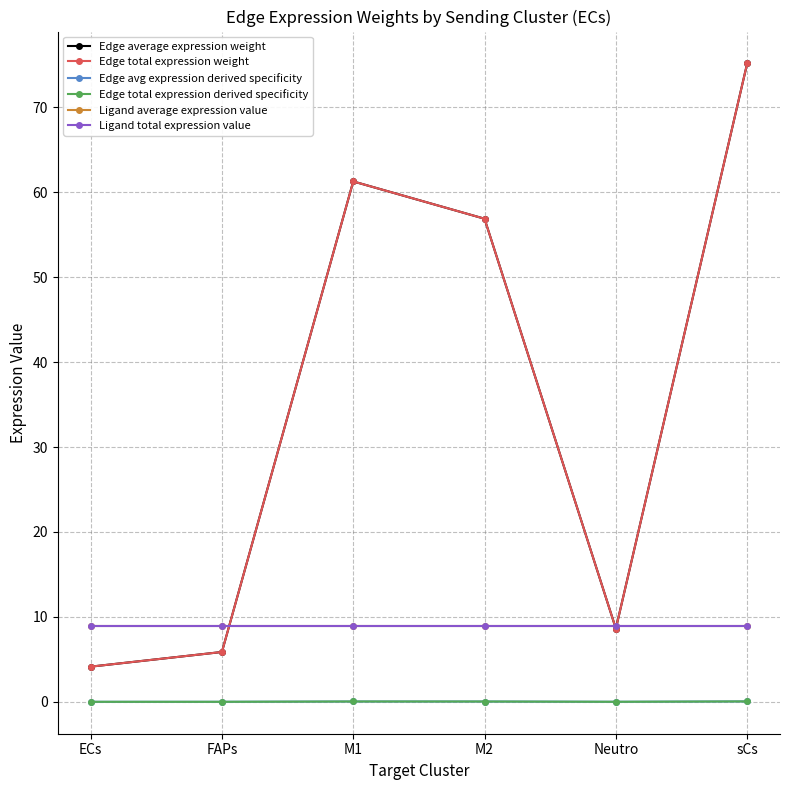

Between ECs and M1, which series saw the biggest shift?

Edge average expression weight